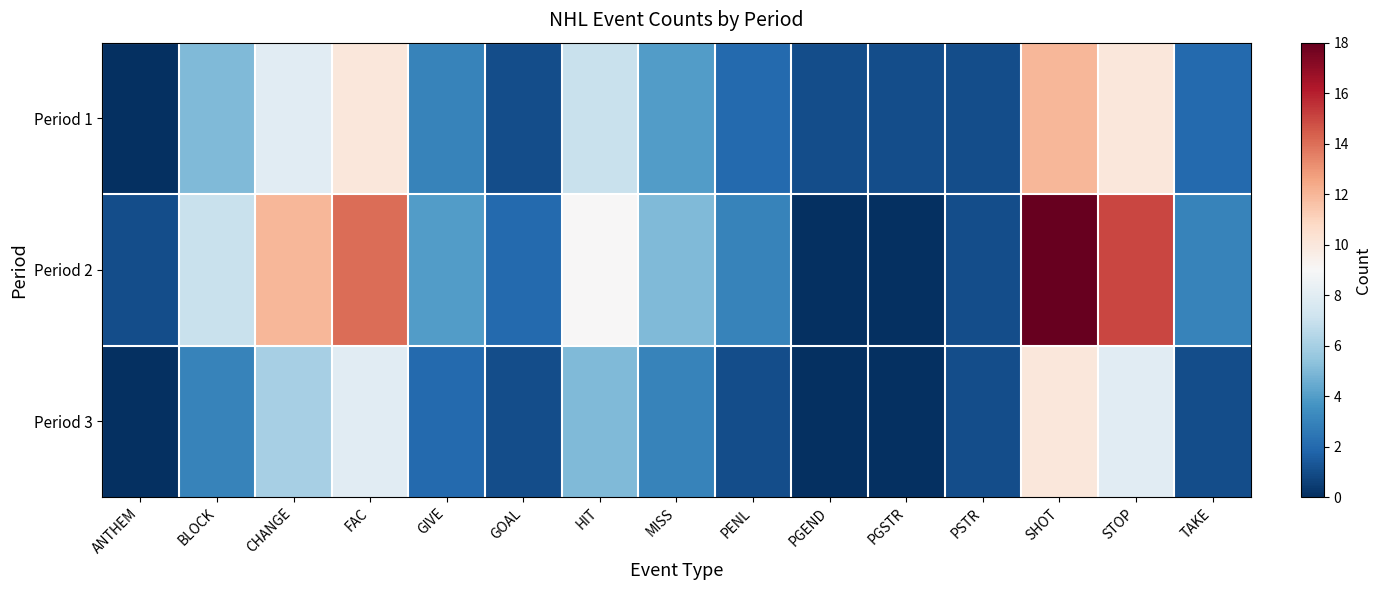

Count the number of data series in this chart.

3